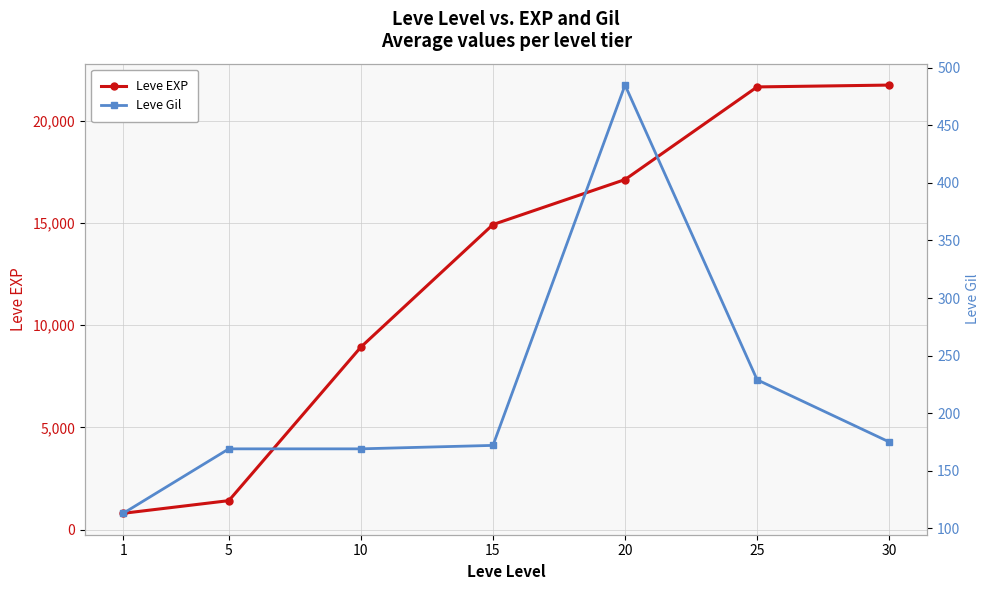

What is the value of the Leve Gil point at the 3rd from the left?

169